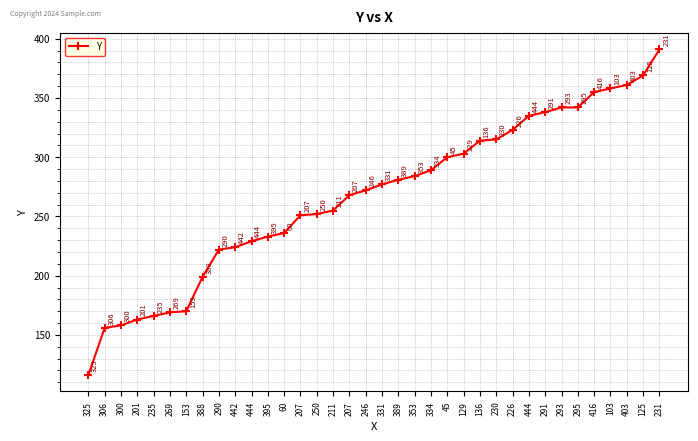

Reading left to right, transcribe all the data shown in this chart.

325=116	306=156	300=158	201=163	235=166	269=169	153=170	388=199	290=222	442=224	444=229	395=233	60=236	207=251	250=252	211=255	207=268	246=272	331=277	389=281	353=284	334=289	45=300	129=303	136=314	230=315	226=323	444=335	291=338	293=342	295=342	416=355	103=358	403=361	125=369	231=391